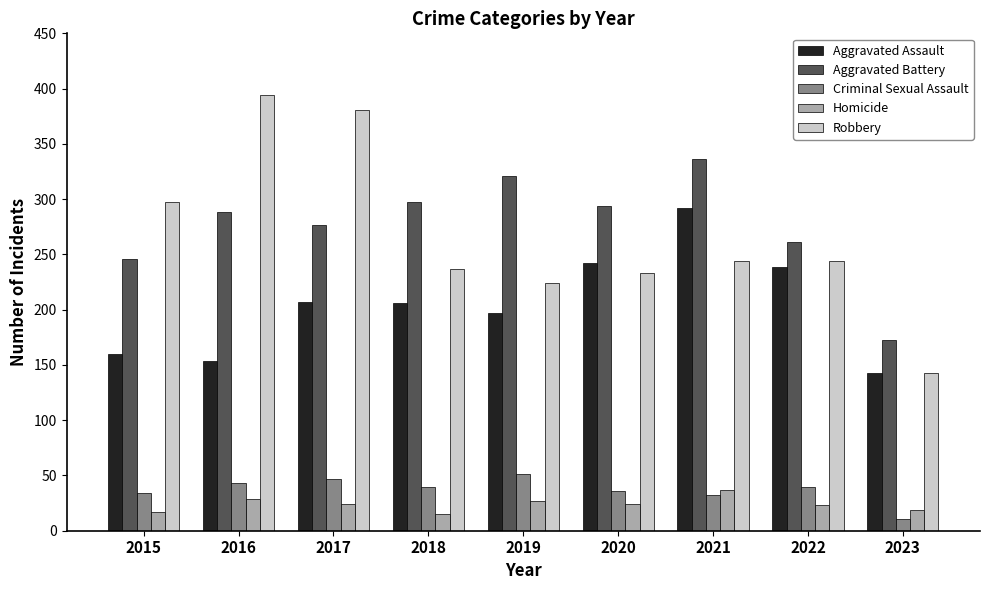

Rank the series by their maximum value, from highest to lowest.

Robbery, Aggravated Battery, Aggravated Assault, Criminal Sexual Assault, Homicide